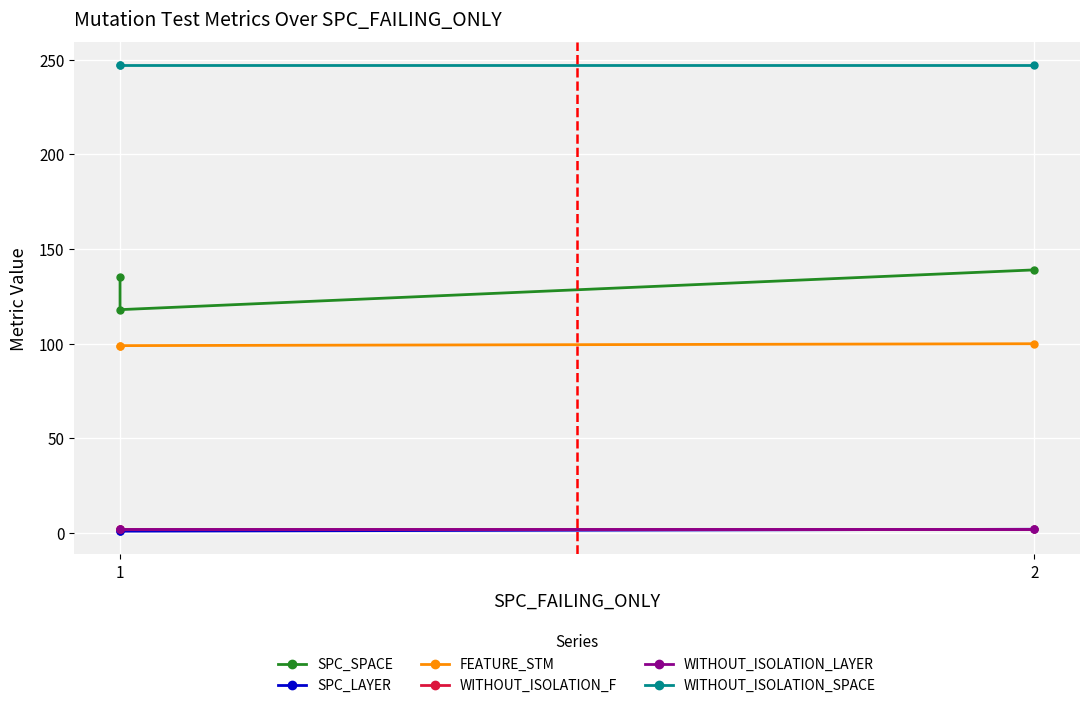

Is it true that SPC_SPACE equals 193 at 1?

False